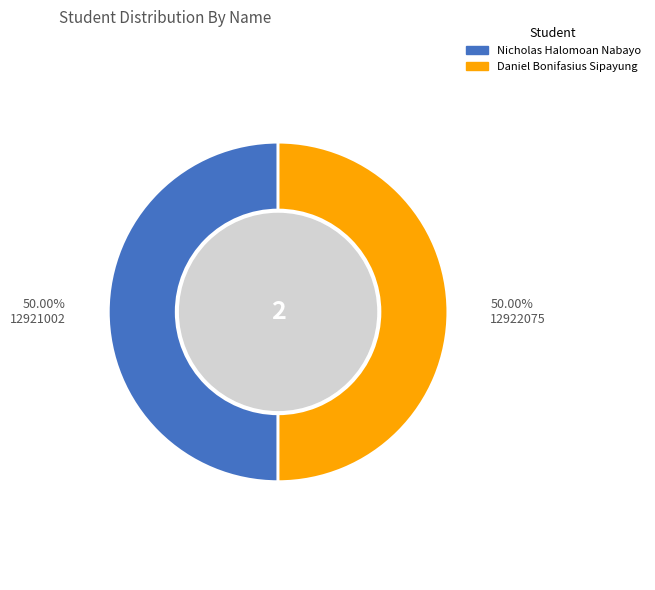

What is the ratio of the value at Daniel Bonifasius Sipayung to the value at Nicholas Halomoan Nabayo?

1.0